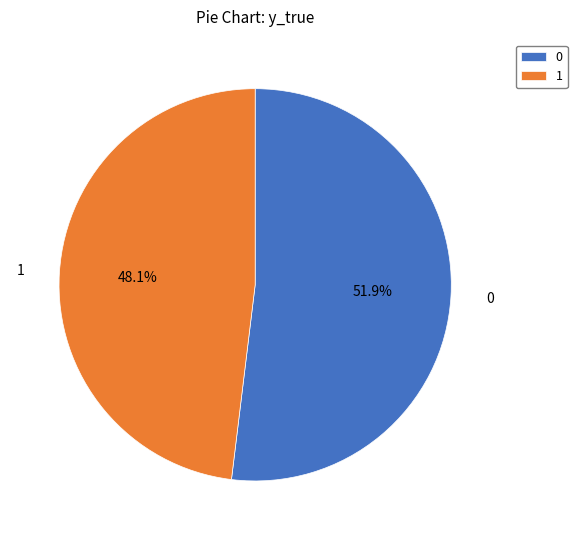

Between 0 and 1, which is larger?

0